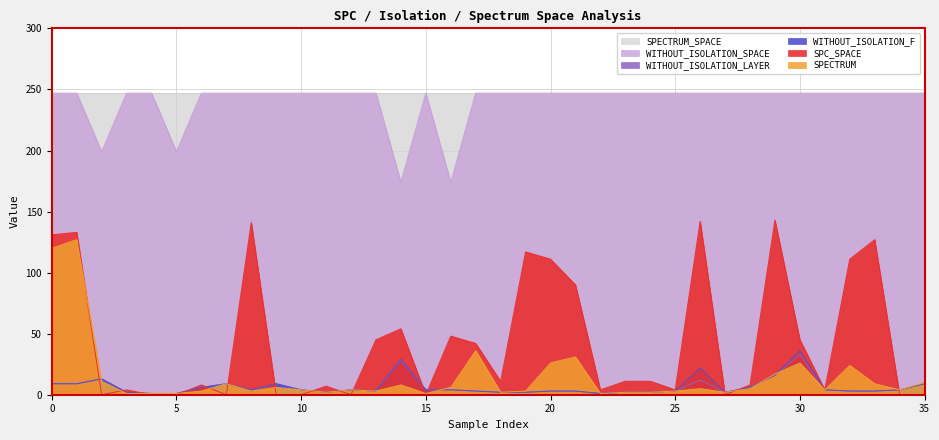

Does the chart have visible grid lines?

Yes